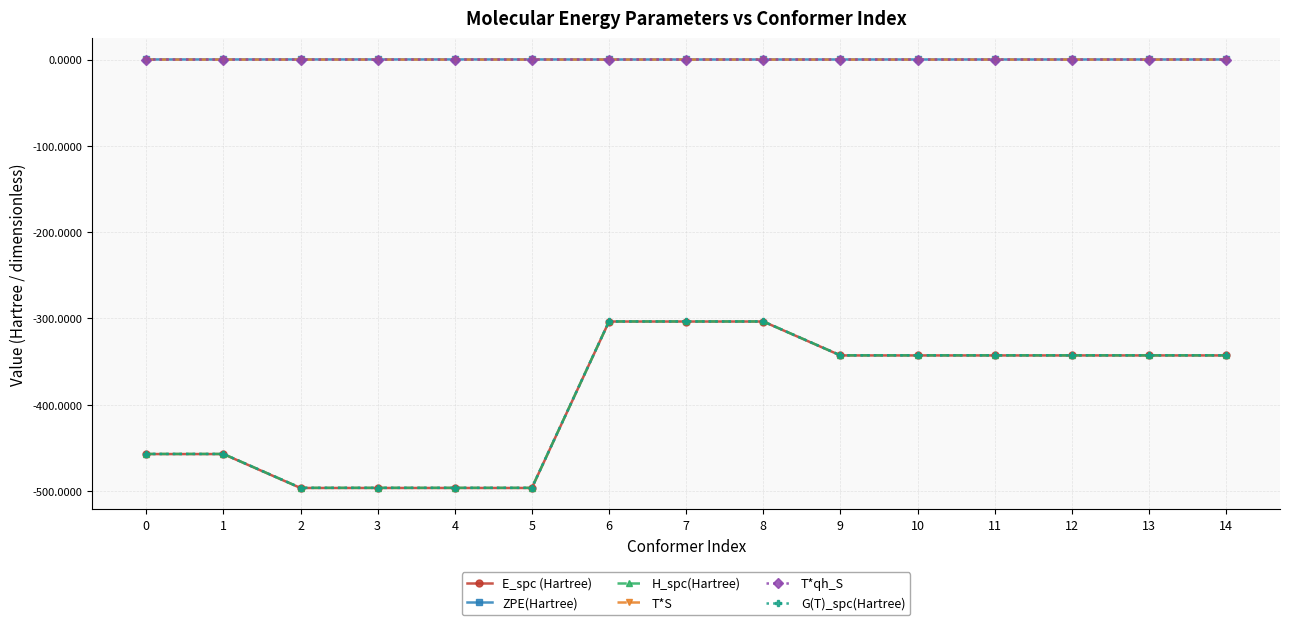

True or false: T*S has more than 0 interior local peaks.

True